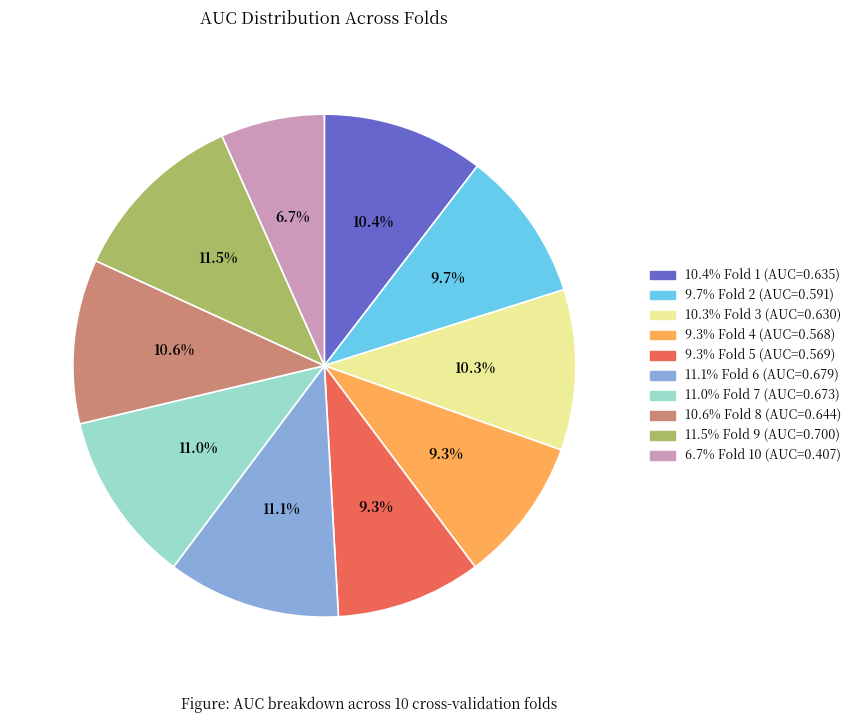

Does any single category account for the majority?

No